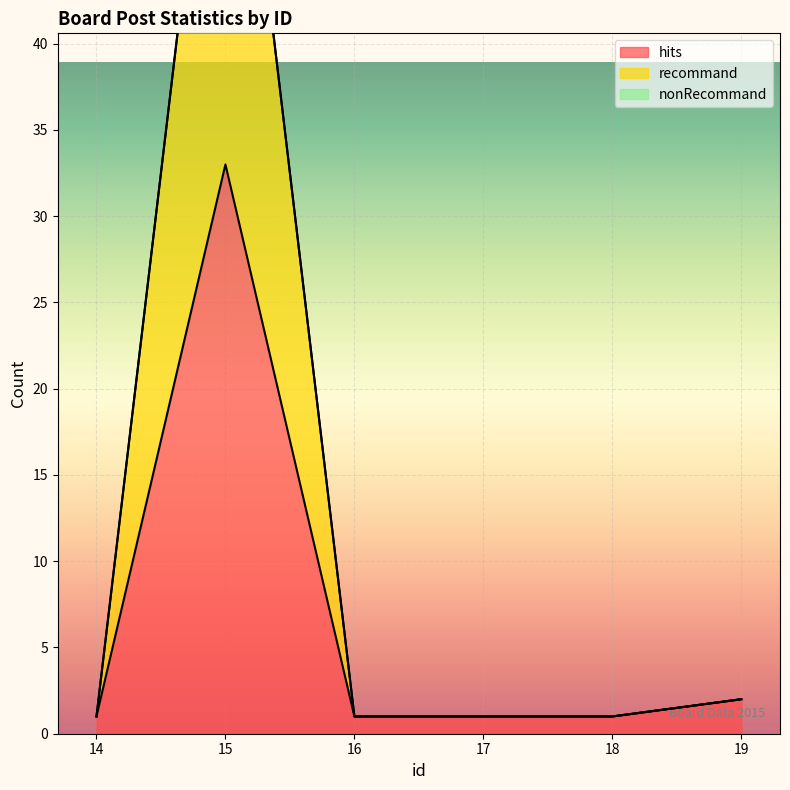

What is the total value across all series at 18?

2